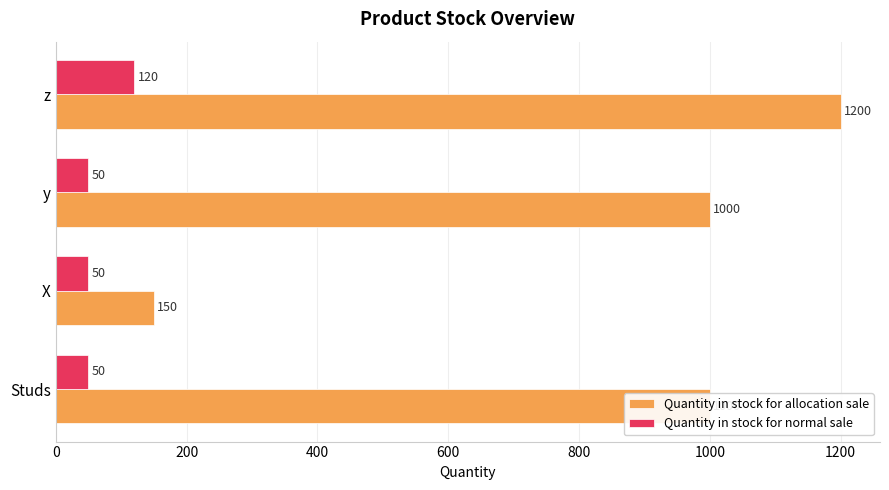

Is the value of Quantity in stock for normal sale at z greater than the value of Quantity in stock for allocation sale at y?

No